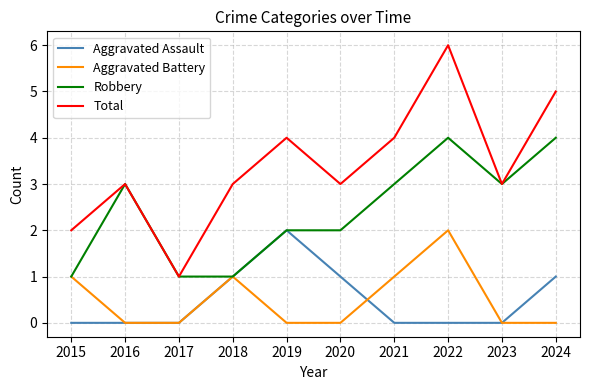

Which series has the largest range (max minus min)?

Total